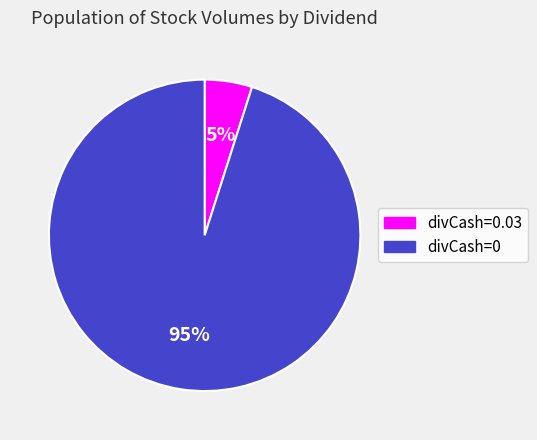

Which category has the smallest portion of the pie?

divCash=0.03